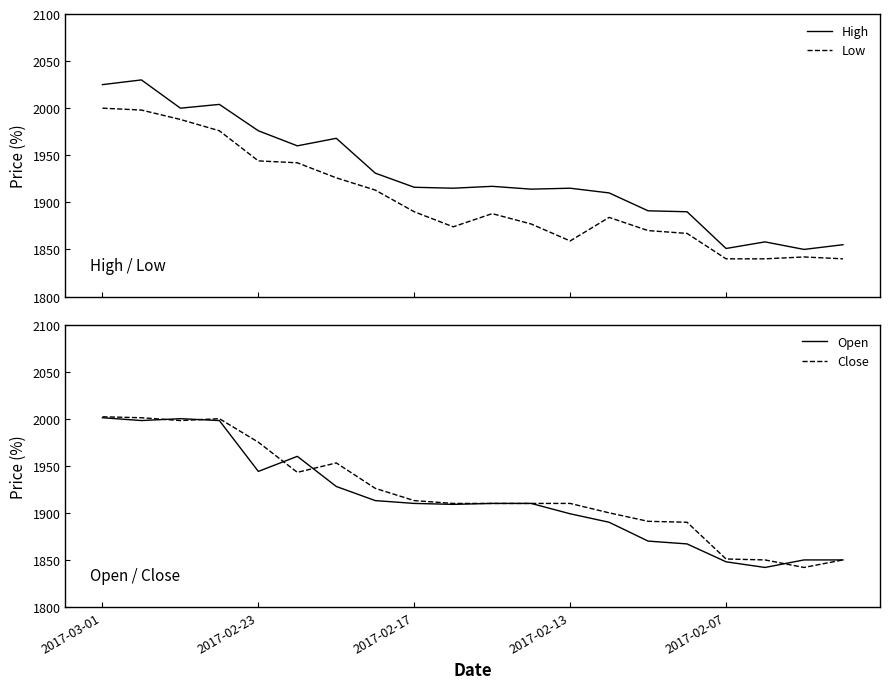

What is the highest value of the Close series?

2002